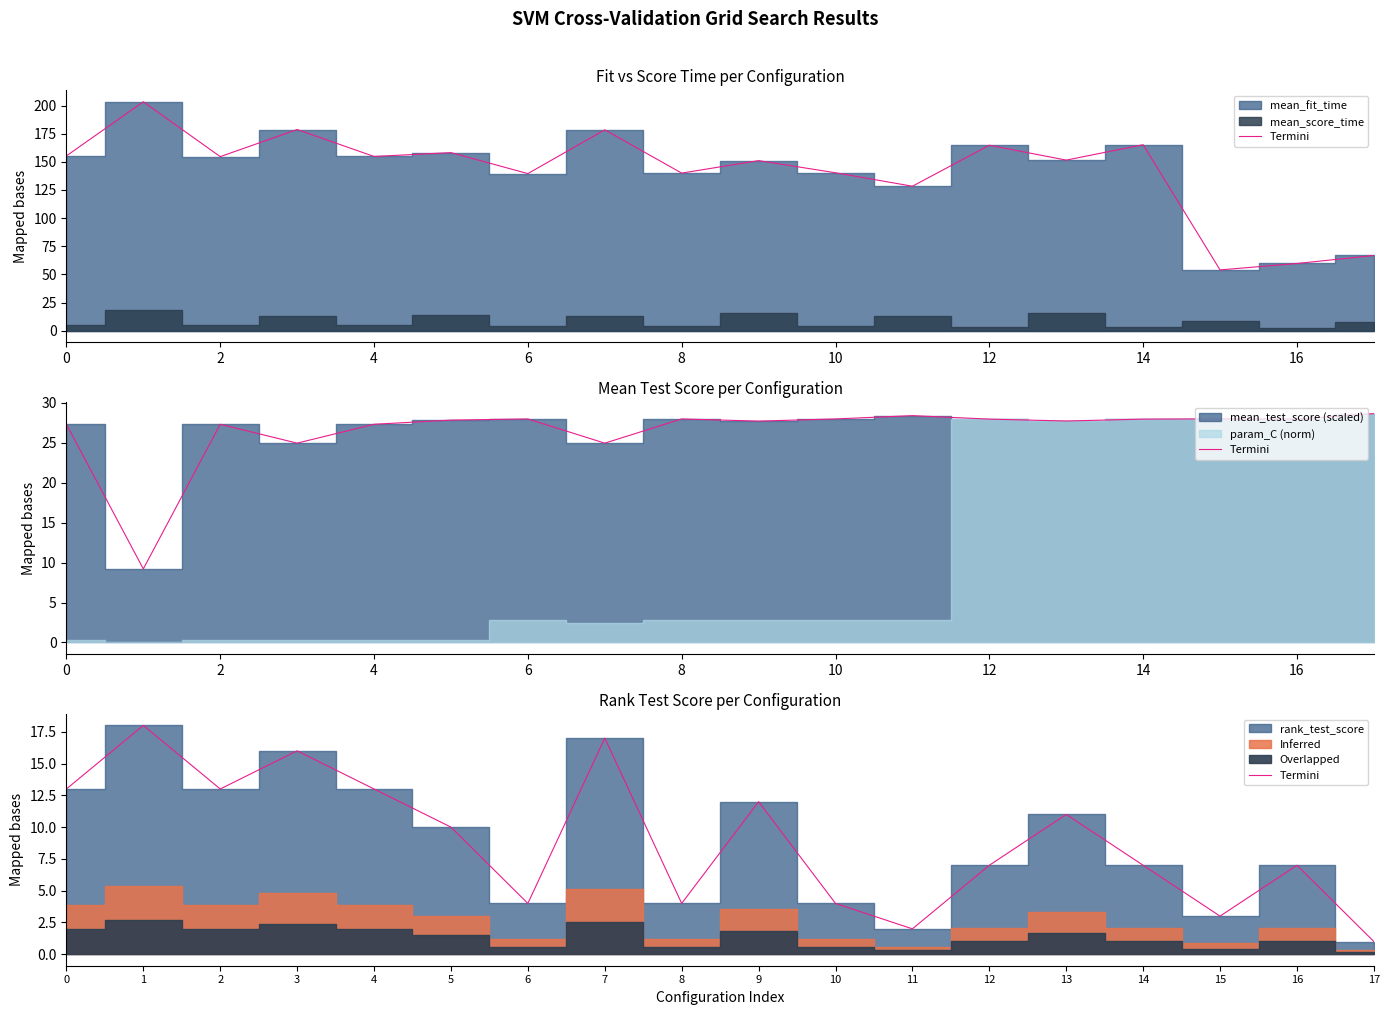

True or false: the data has more than 0 interior local peaks.

True